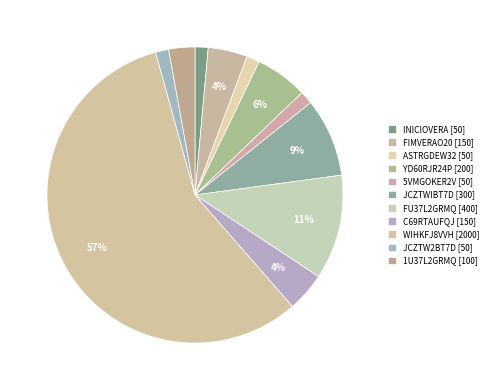

How many segments does this pie chart have?

11